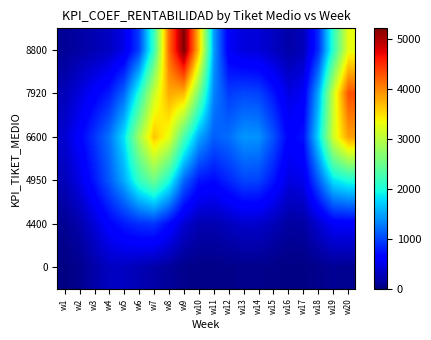

How many distinct data groups are displayed?

6